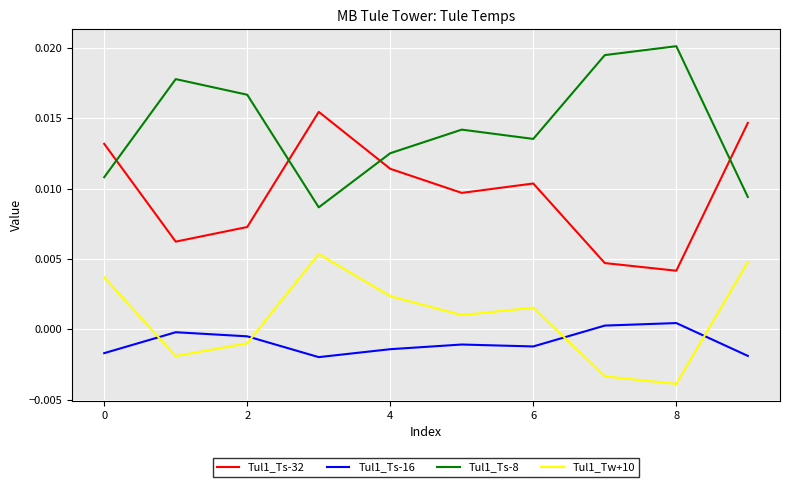

List the series in order of their peak value, lowest first.

Tul1_Ts-16, Tul1_Tw+10, Tul1_Ts-32, Tul1_Ts-8